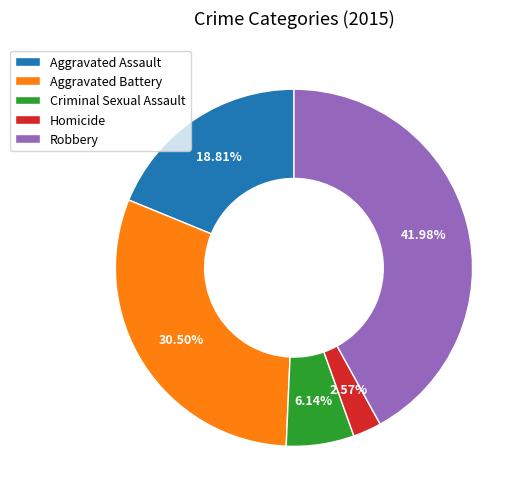

Do Aggravated Assault and Aggravated Battery together represent more than half of the pie?

No